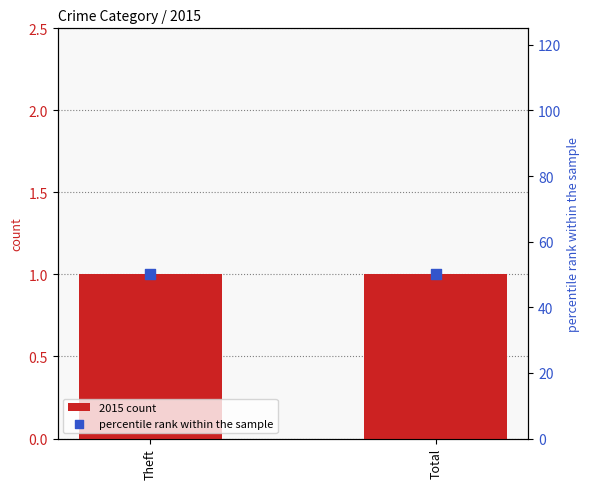

Which series has the largest total across all categories?

percentile rank within the sample